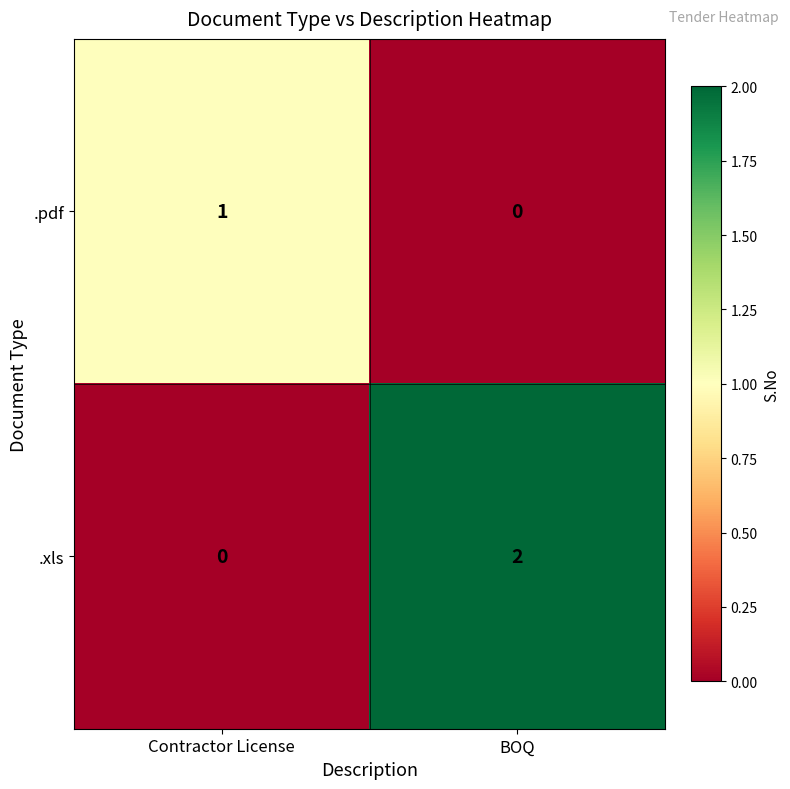

True or false: .pdf has a value of 2 at Contractor License.

False